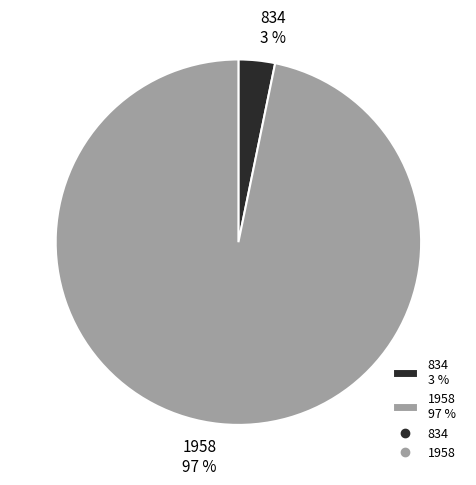

Count the number of slices in the pie.

2